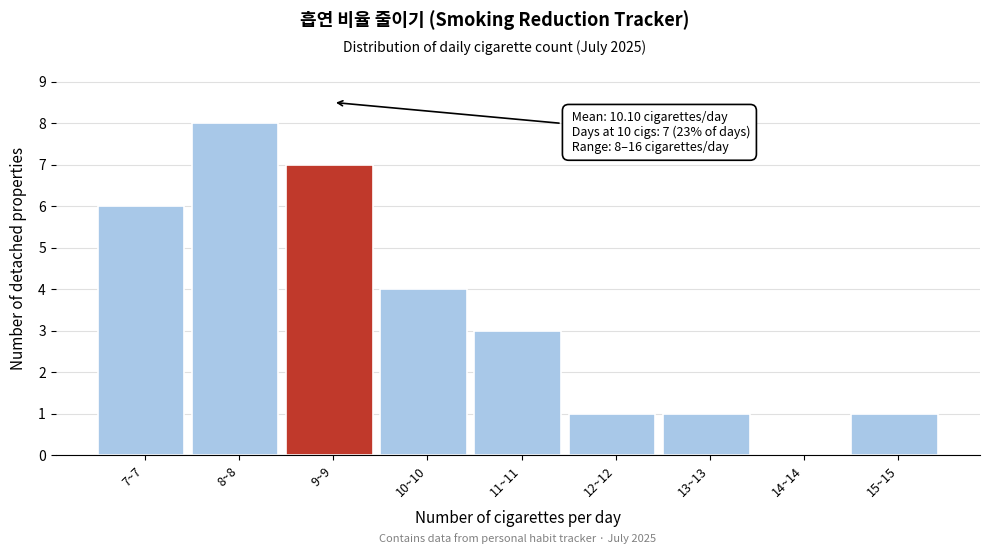

Reading left to right, transcribe all the data shown in this chart.

7~7=6	8~8=8	9~9=7	10~10=4	11~11=3	12~12=1	13~13=1	14~14=0	15~15=1